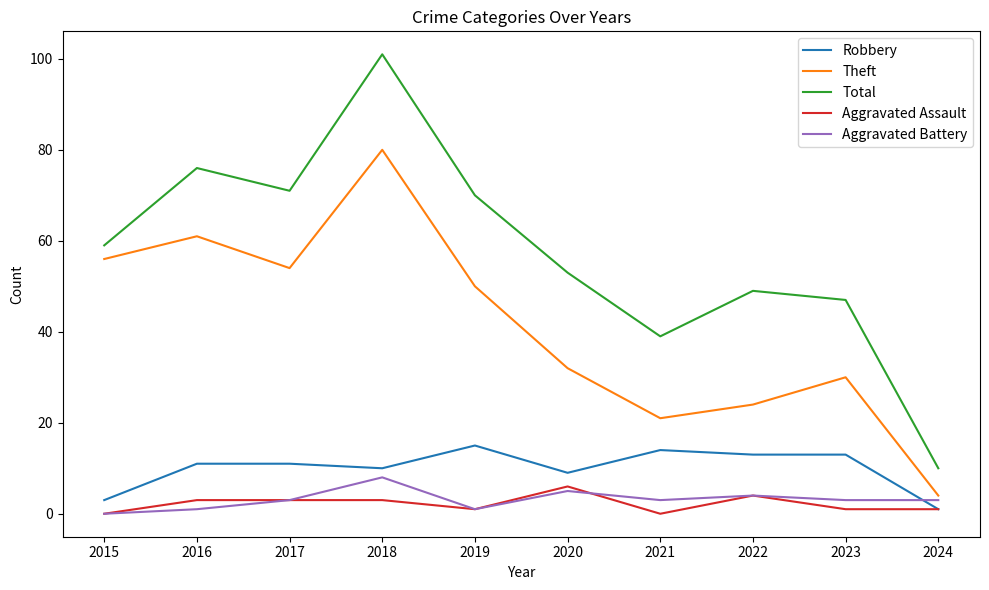

The value of Theft at 2023 is 44. True or false?

False